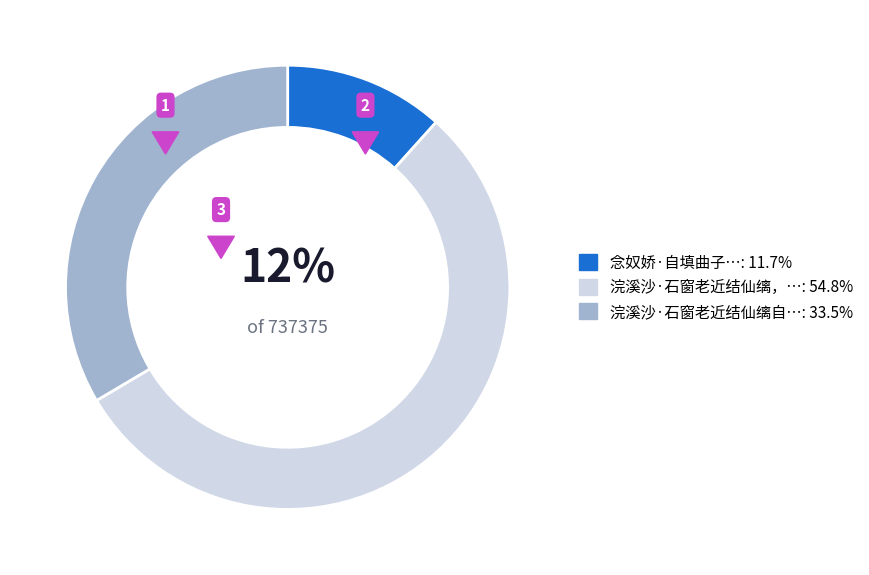

What is the majority slice?

浣溪沙·石窗老近结仙缡，自填浣溪沙词寄意，倚调奉贺